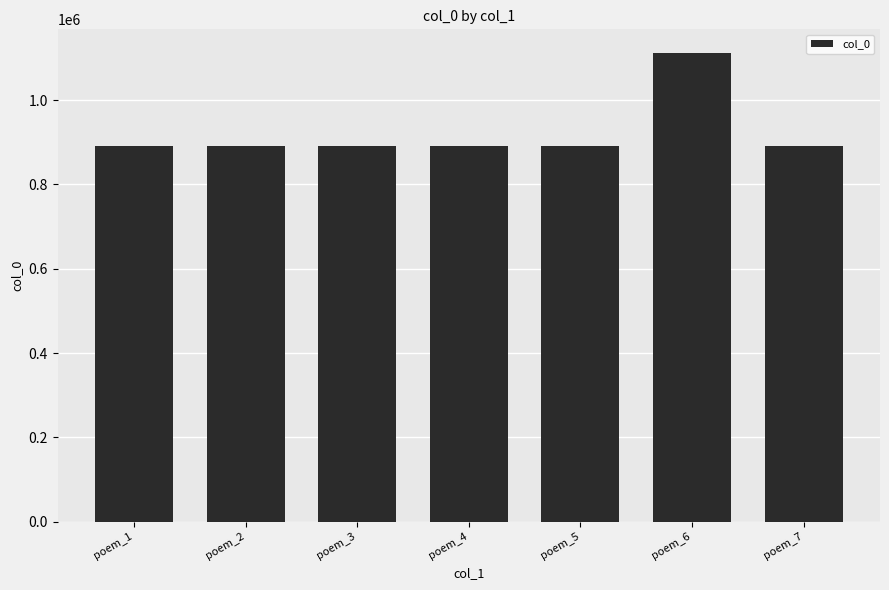

Approximately how many times larger is the value at poem_5 compared to poem_7?

1.0